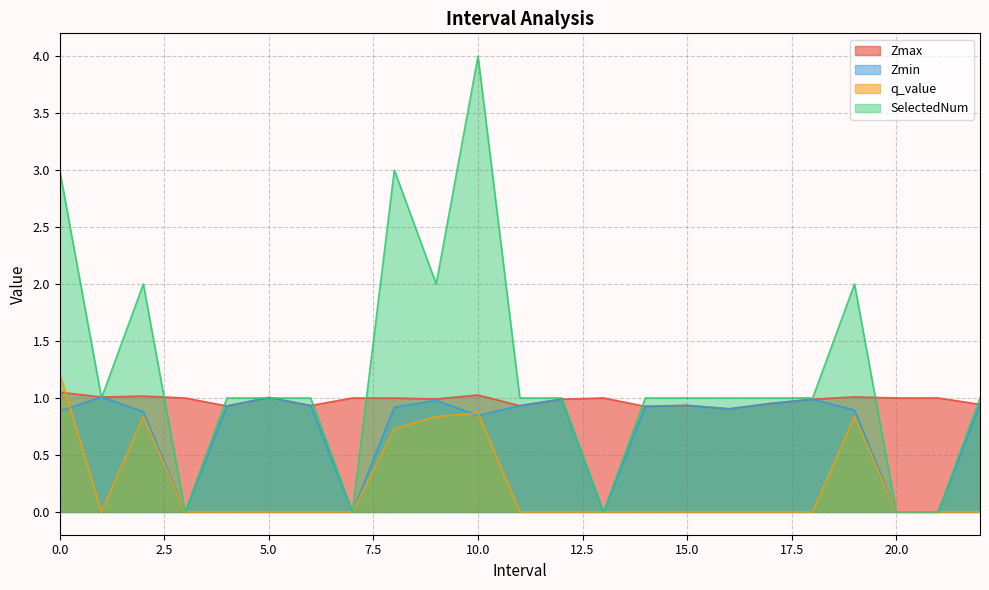

How many values in Zmin are above zero?

18